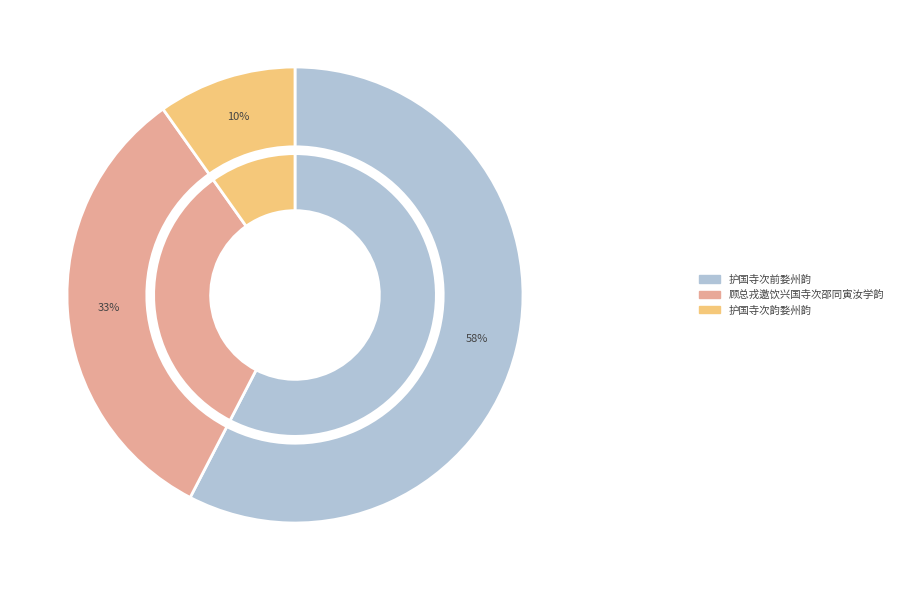

What percentage do 顾总戎邀饮兴国寺次邵同寅汝学韵 and 护国寺次韵婺州韵 together represent?

42.4%